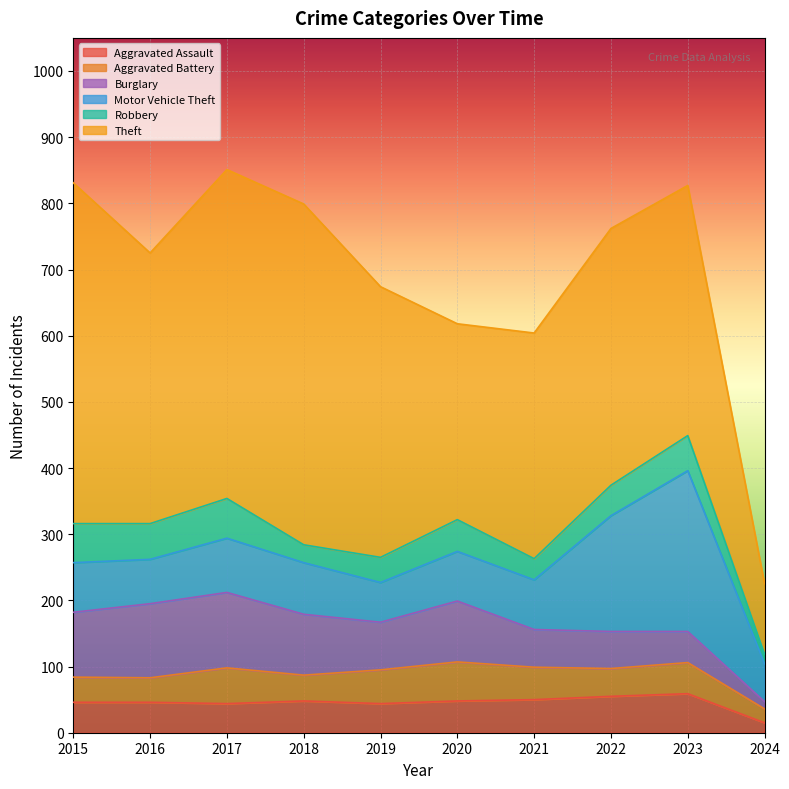

At which category is the sum across all series the highest?

2017